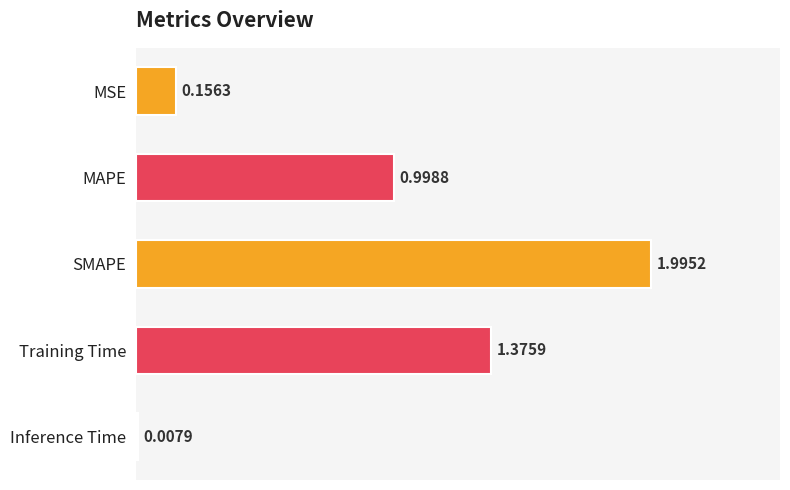

What is the average value?

0.9